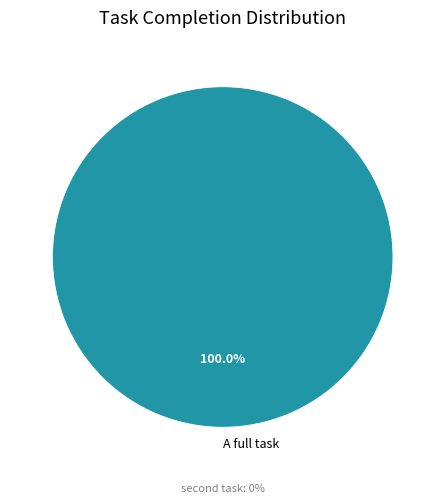

What percentage is the A full task slice, to the nearest percent?

100%